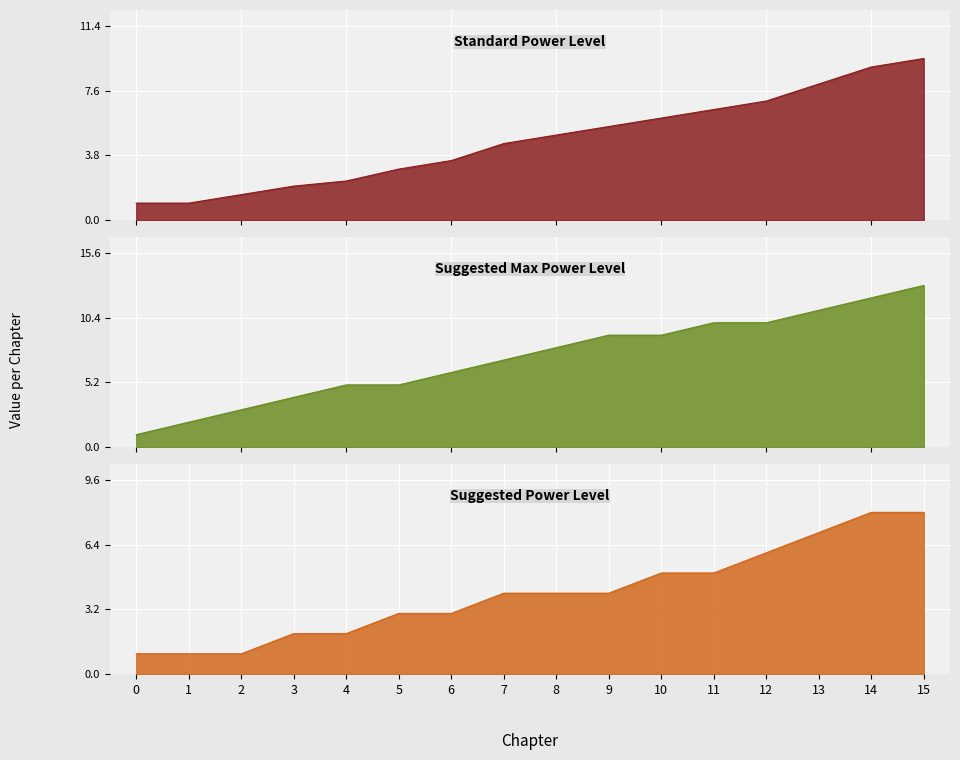

At which category is the sum across all series the highest?

15